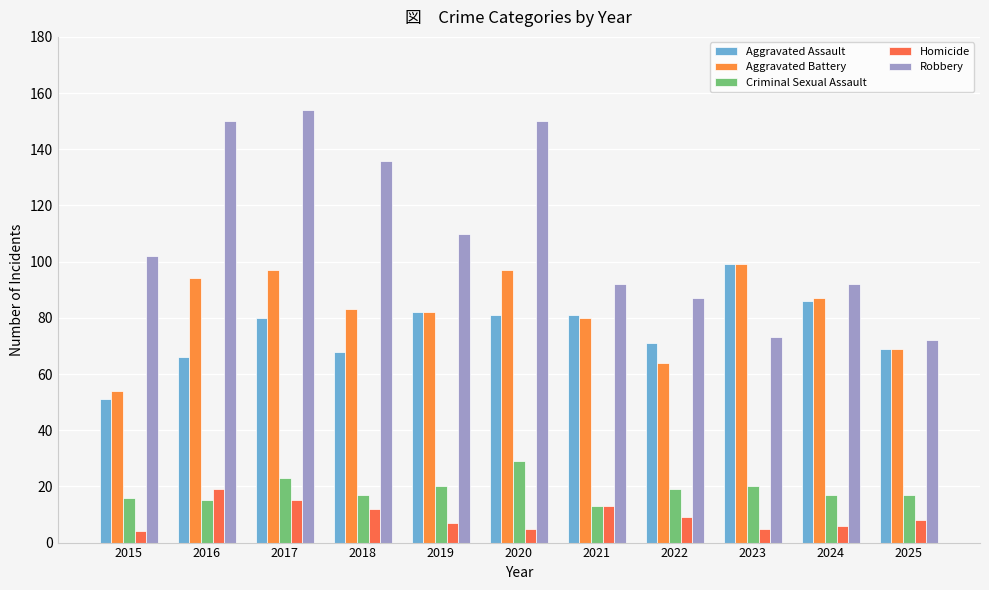

What is the value of the Homicide bar at the 11th from the left?

8